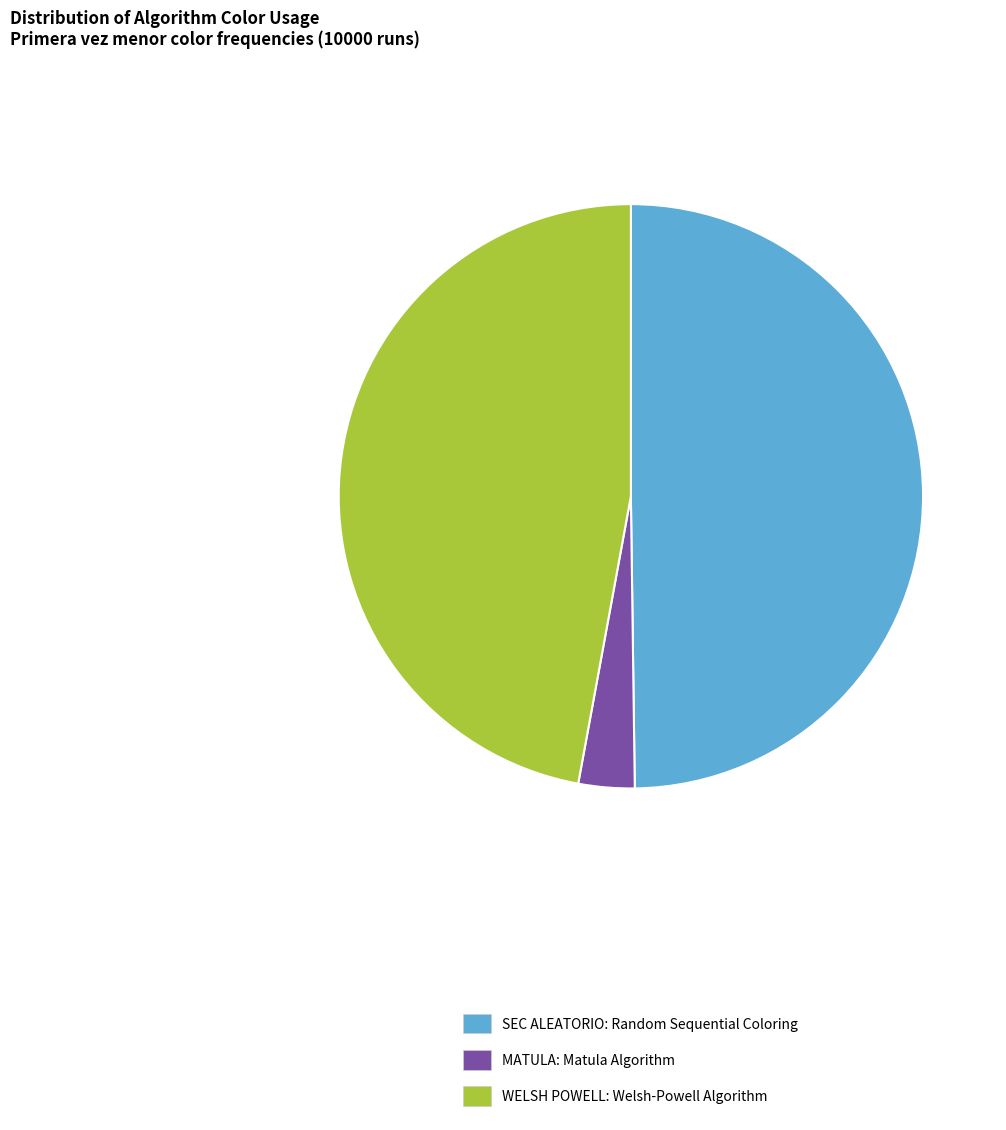

Is there any slice that represents more than half of the pie?

No